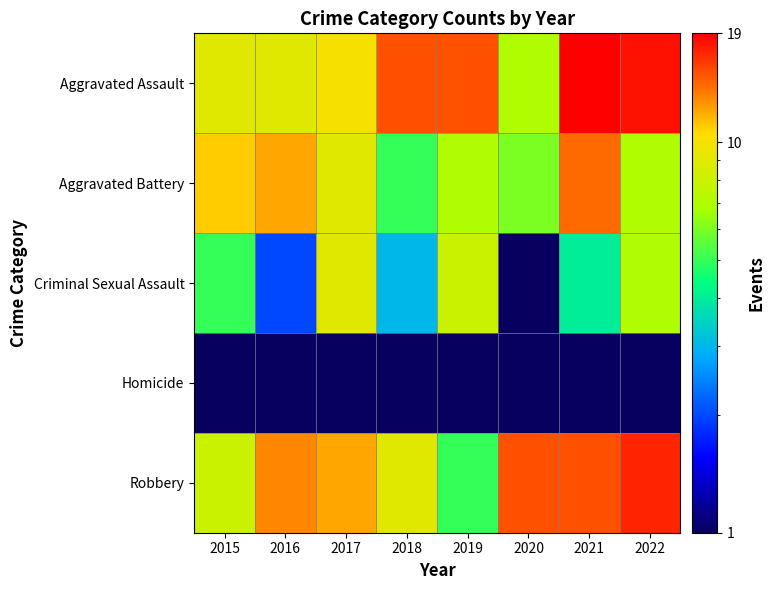

Which series has the widest spread of values?

Aggravated Assault